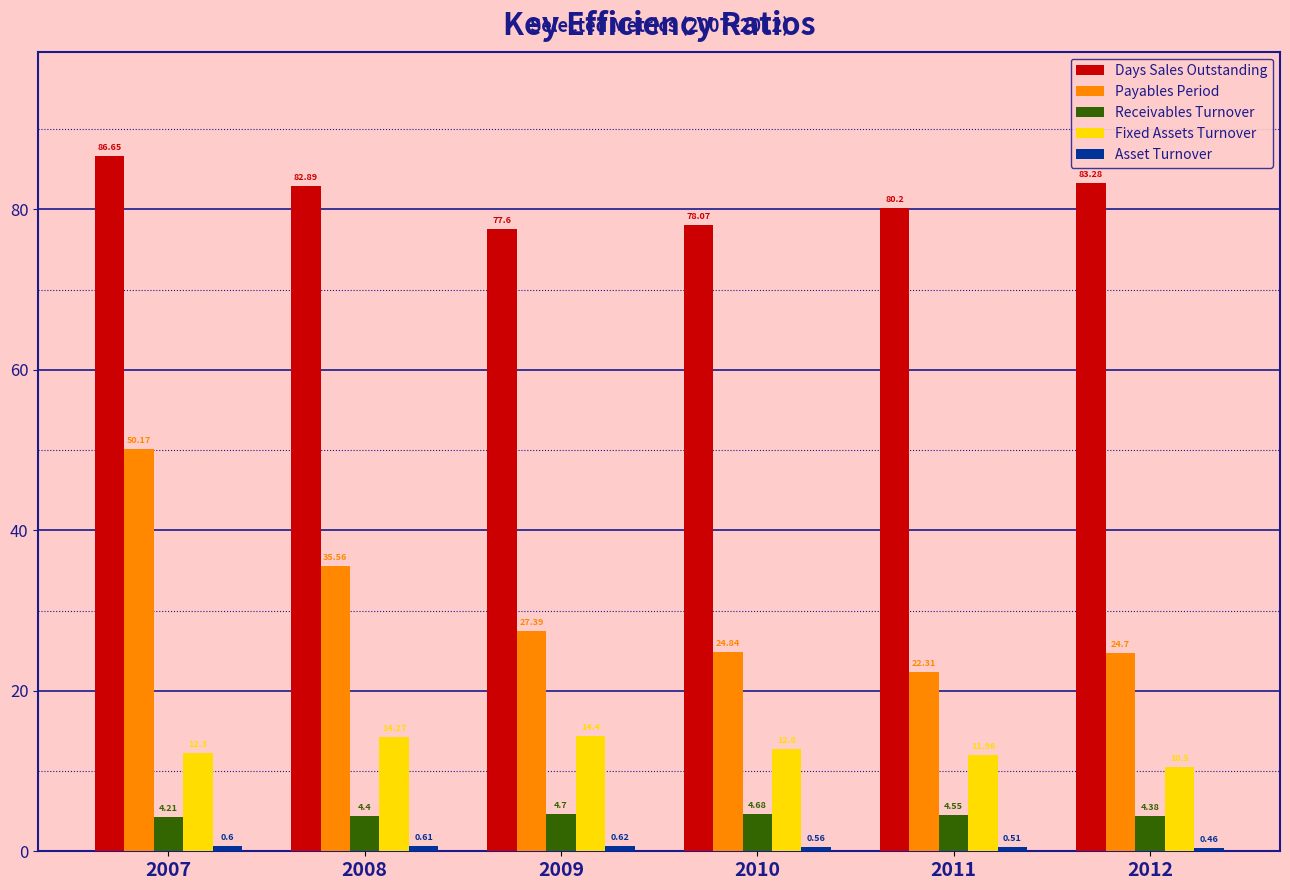

Which series has the largest total across all categories?

Days Sales Outstanding